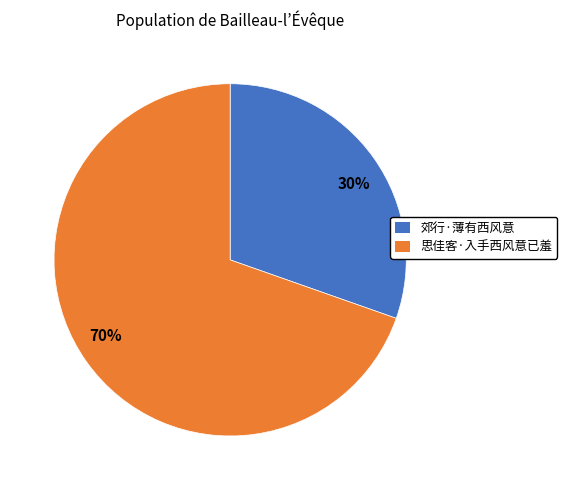

Approximately how many times larger is the value at 郊行·薄有西风意 compared to 思佳客·入手西风意已羞?

0.4